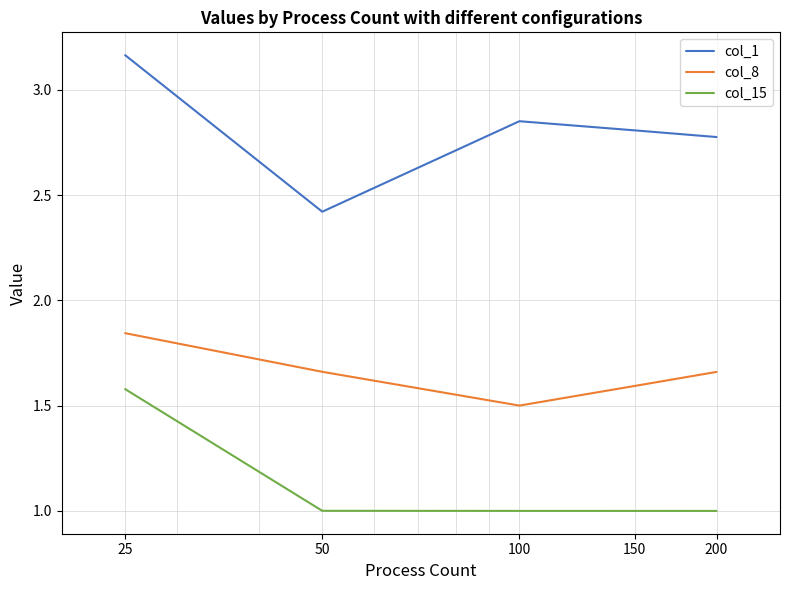

True or false: col_15 and col_8 cross at least once.

False